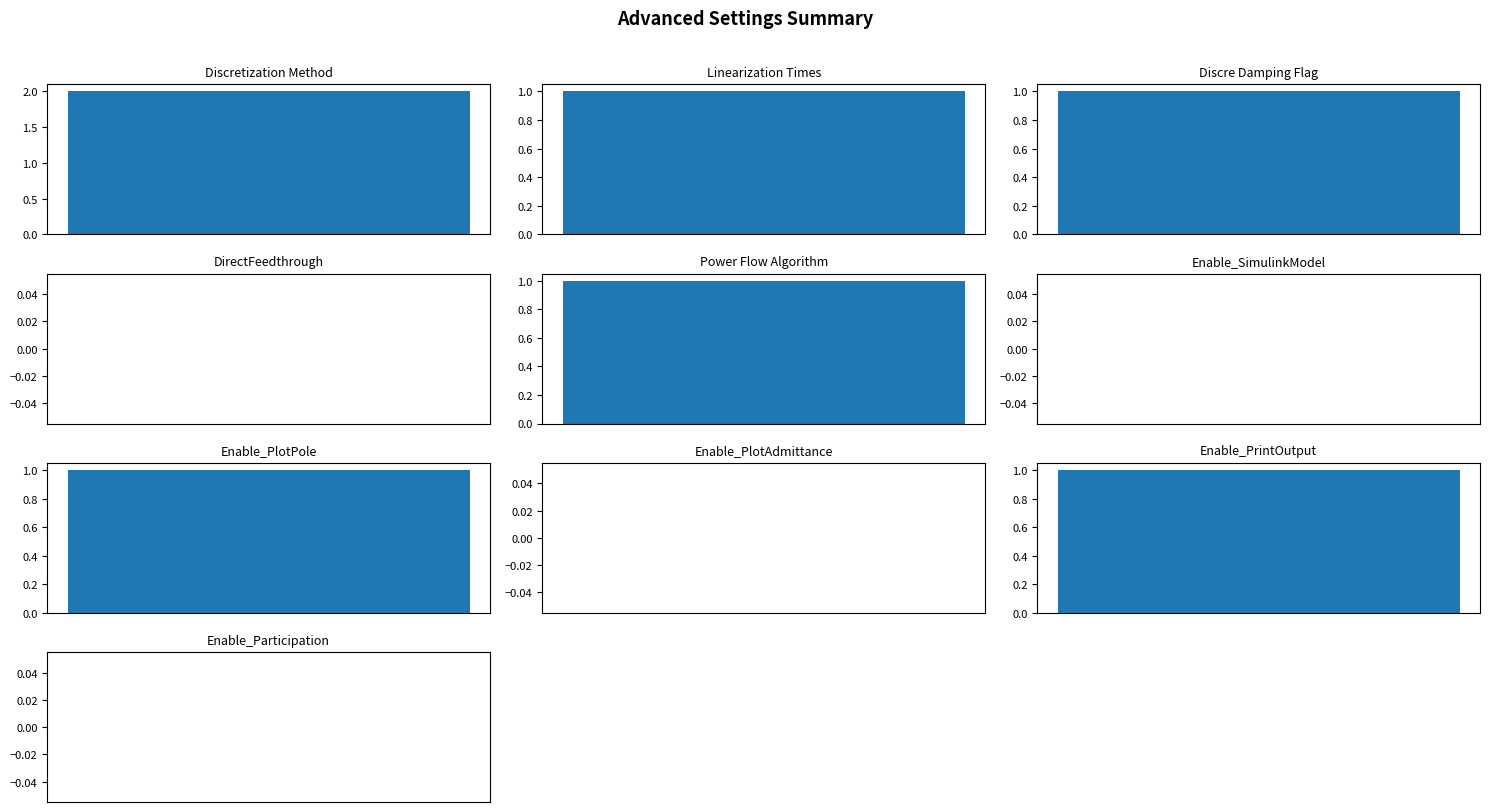

At which label does the data first exceed 1?

Discretization Method